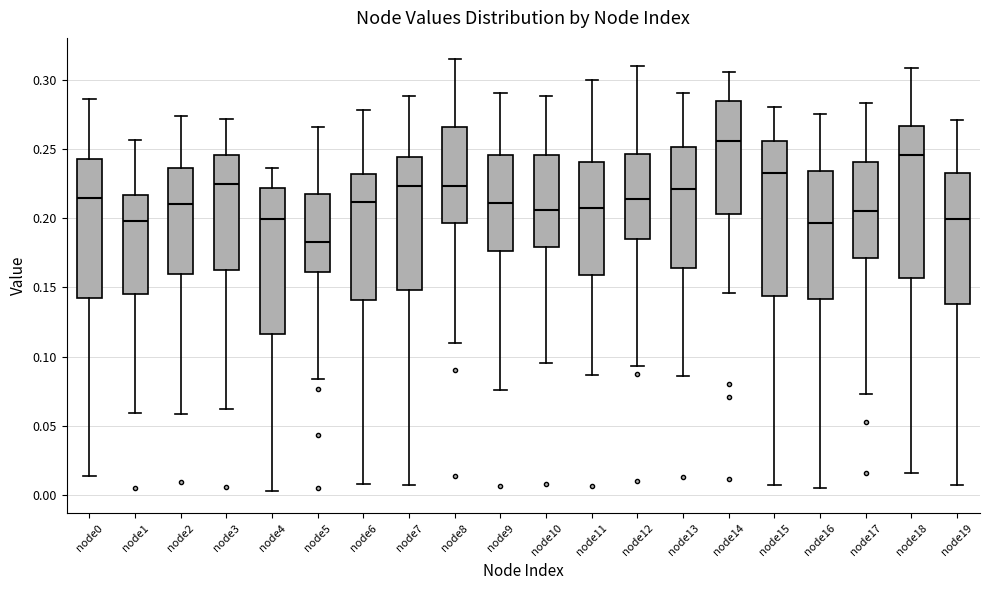

Where is the lower edge of the box for node1 on the y-axis? The values are not printed on the chart, so give them approximately, as read against the axis.

0.145